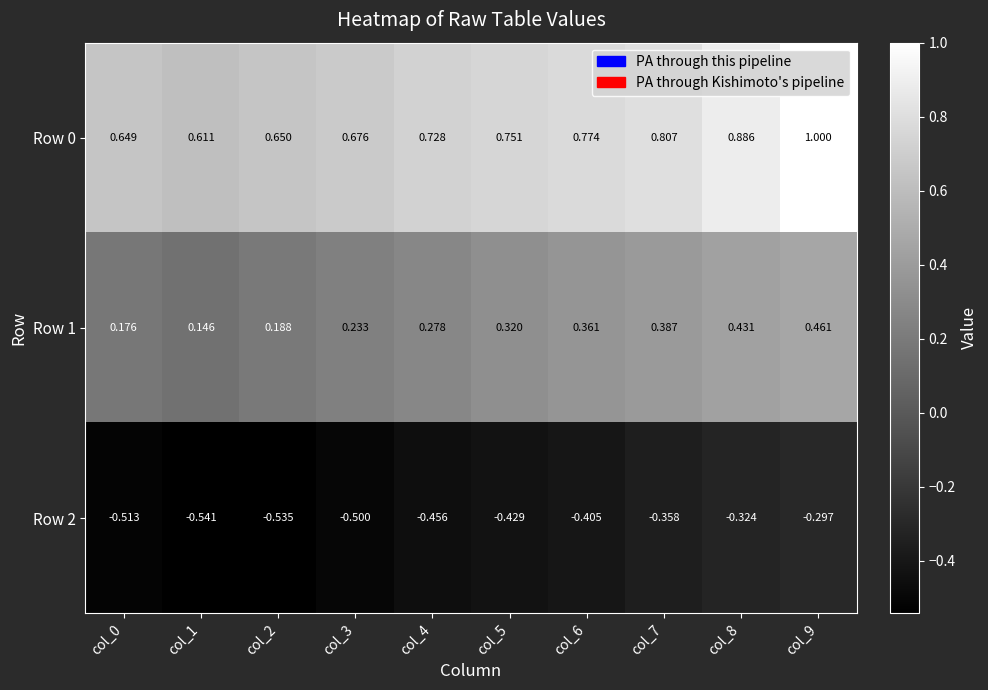

Is the value of Row 0 at col_1 greater than the value of Row 1 at col_9?

Yes